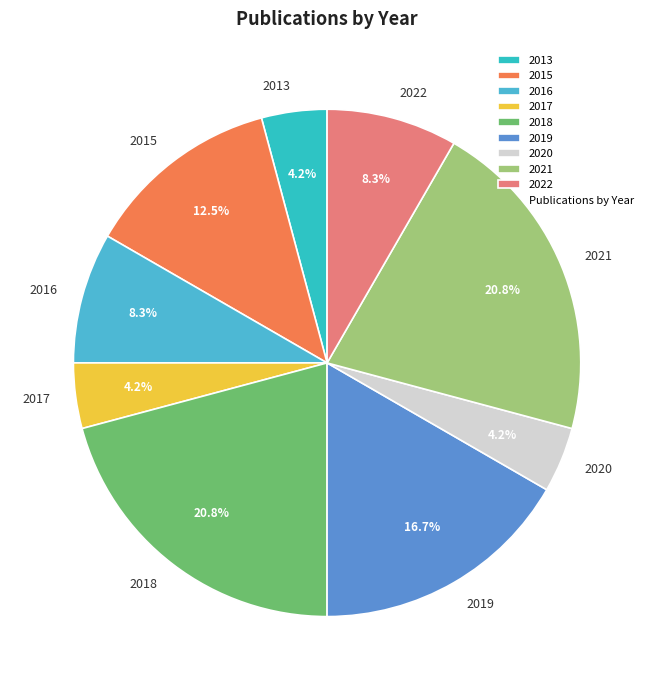

What is the total percentage of 2013 and 2018?

25.0%